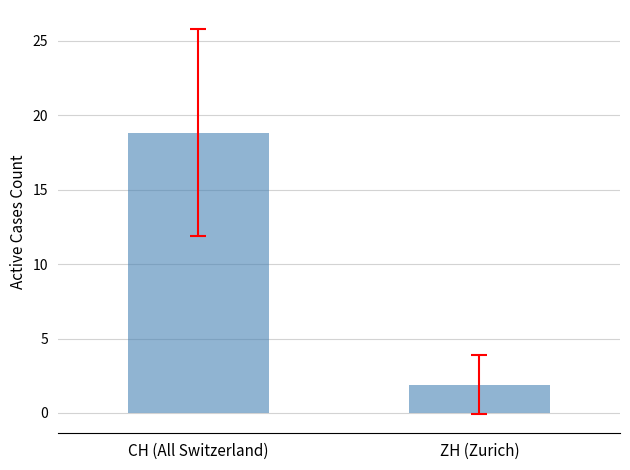

Rank the categories by value from highest to lowest.

CH (All Switzerland), ZH (Zurich)